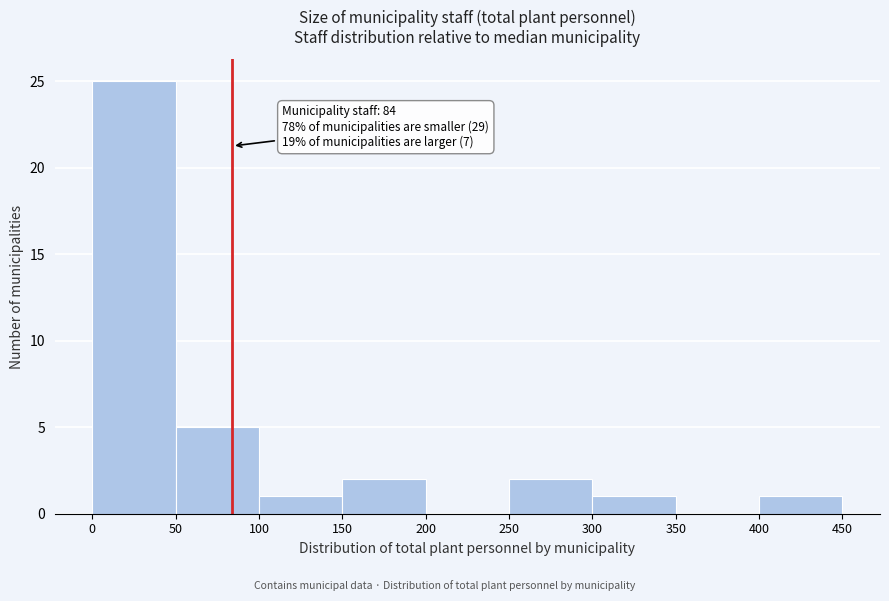

Which range on the x-axis has the tallest bar?

0 to 50